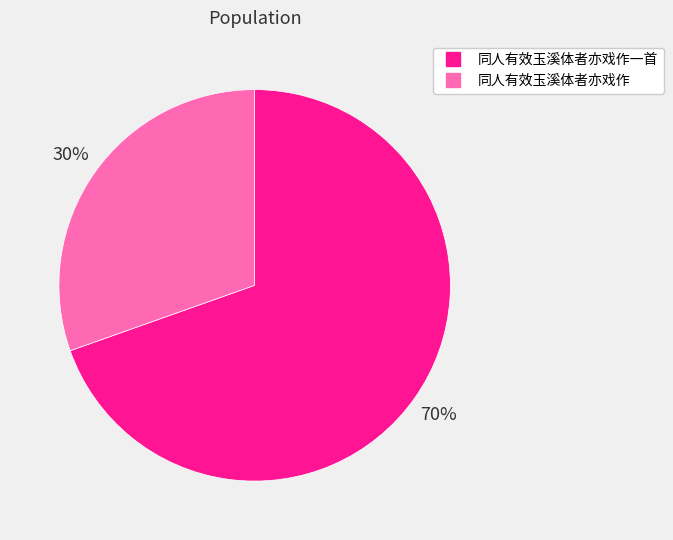

To the nearest percent, what is the average slice percentage?

50%